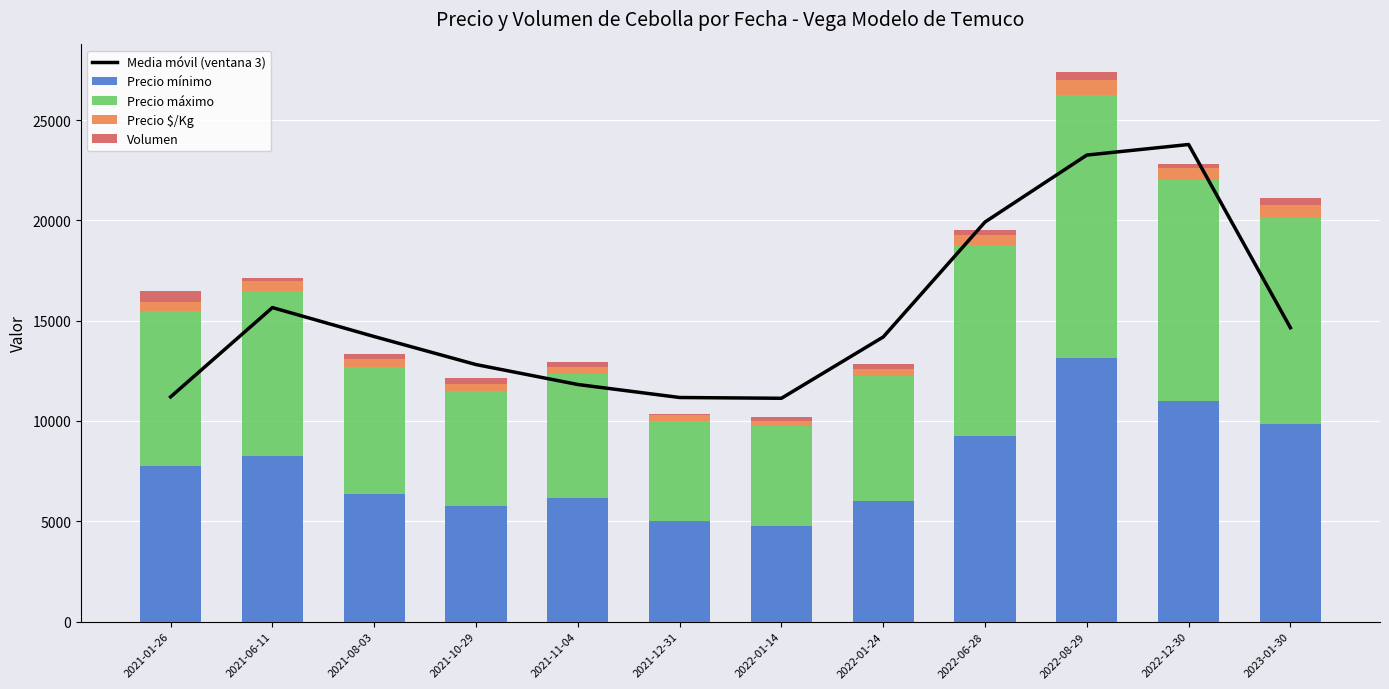

Where does the Volumen series first go above 265?

2021-01-26